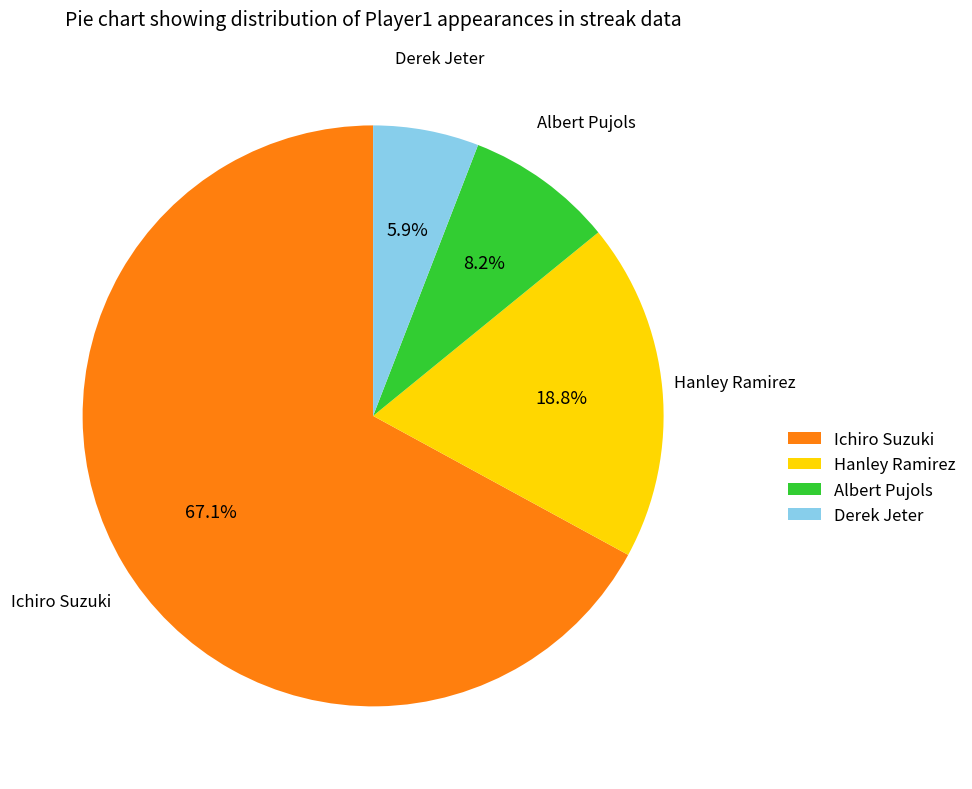

Count the number of slices in the pie.

4